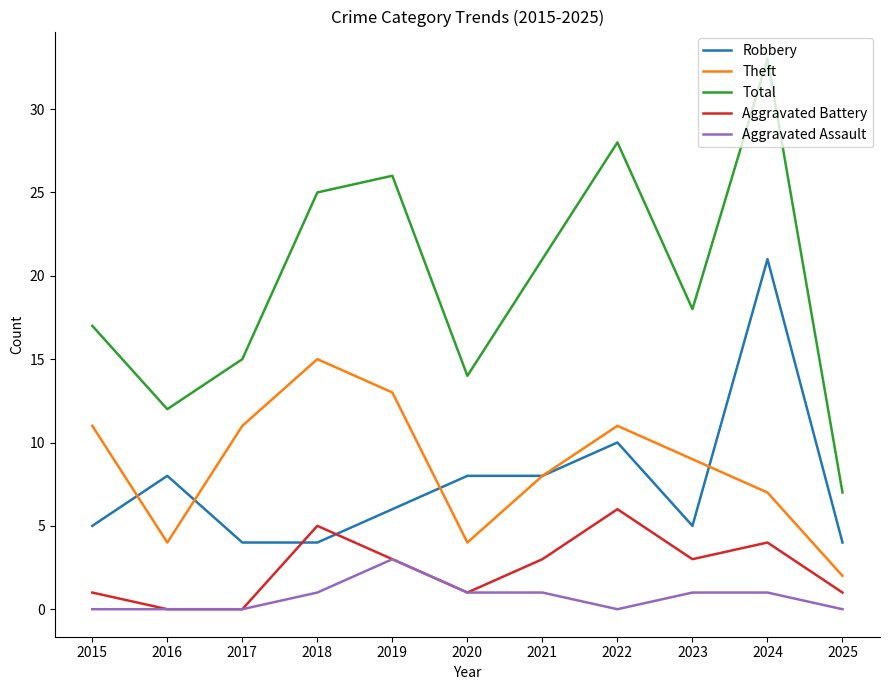

Does the chart display data point markers on the line(s)?

No